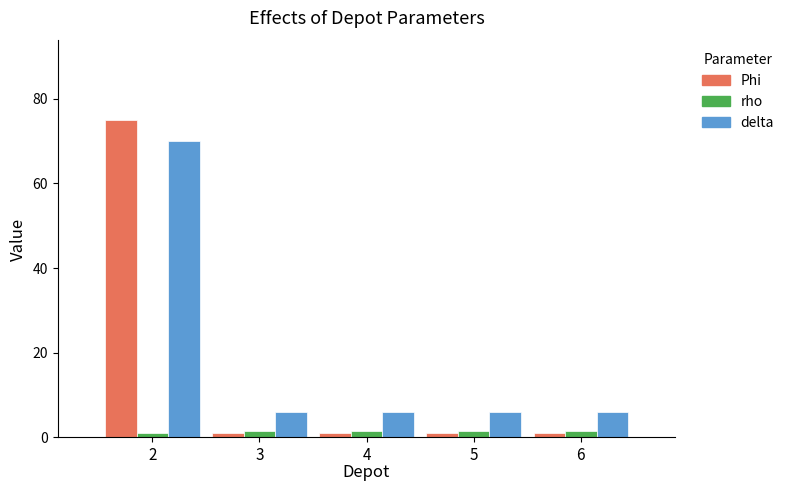

At which category is the sum across all series the highest?

2